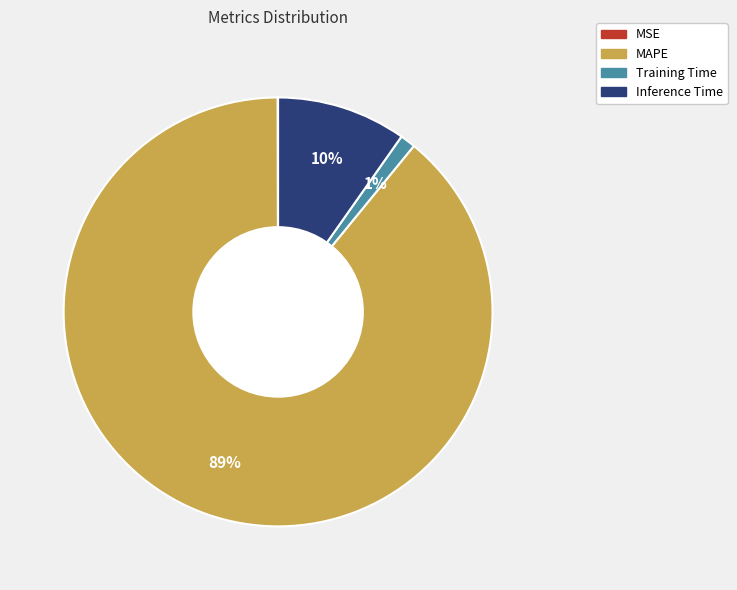

True or false: MAPE accounts for 89% of the total.

True